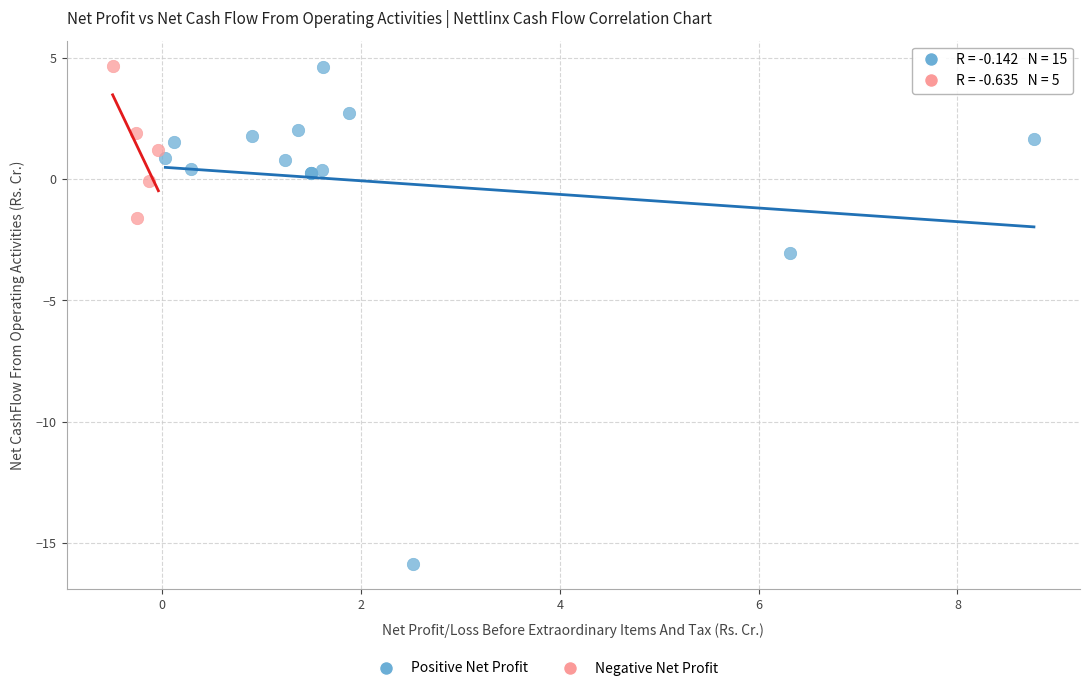

Which series has the largest Y range (max minus min)?

Positive Net Profit